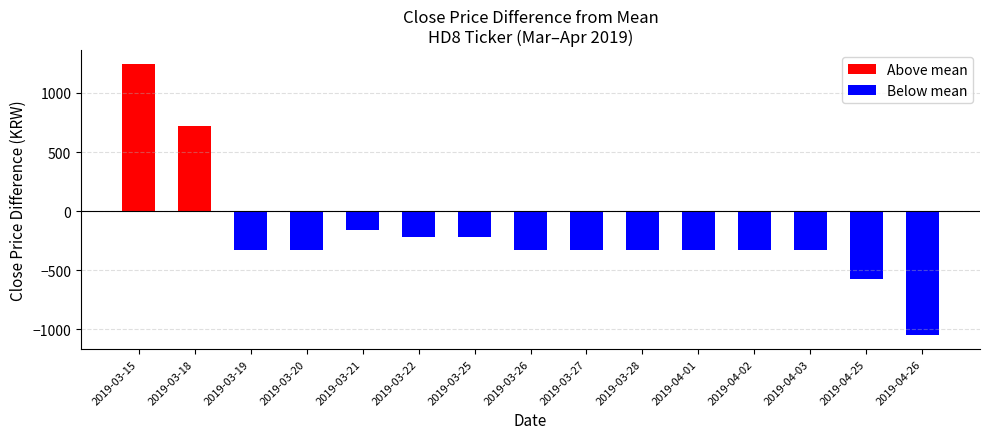

What is the difference between the maximum and minimum values in the Above mean series?

1247